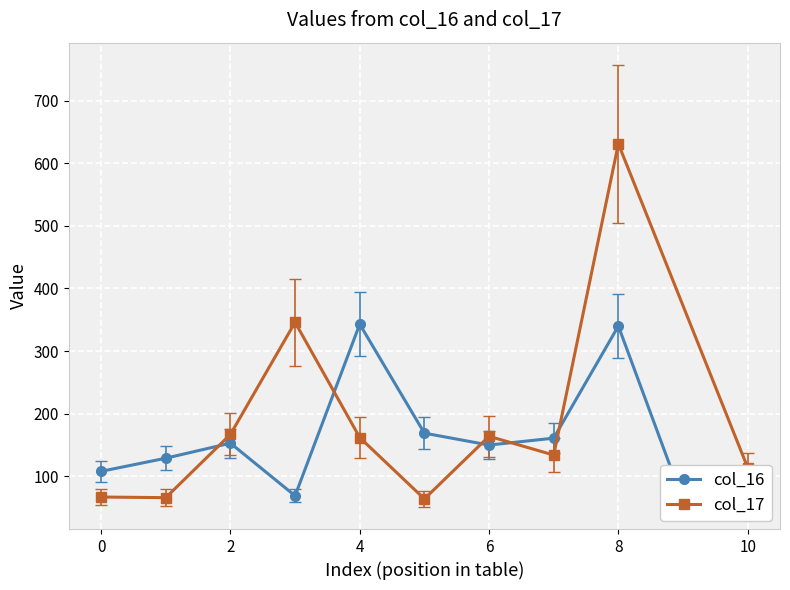

How many lines are shown in the chart?

2